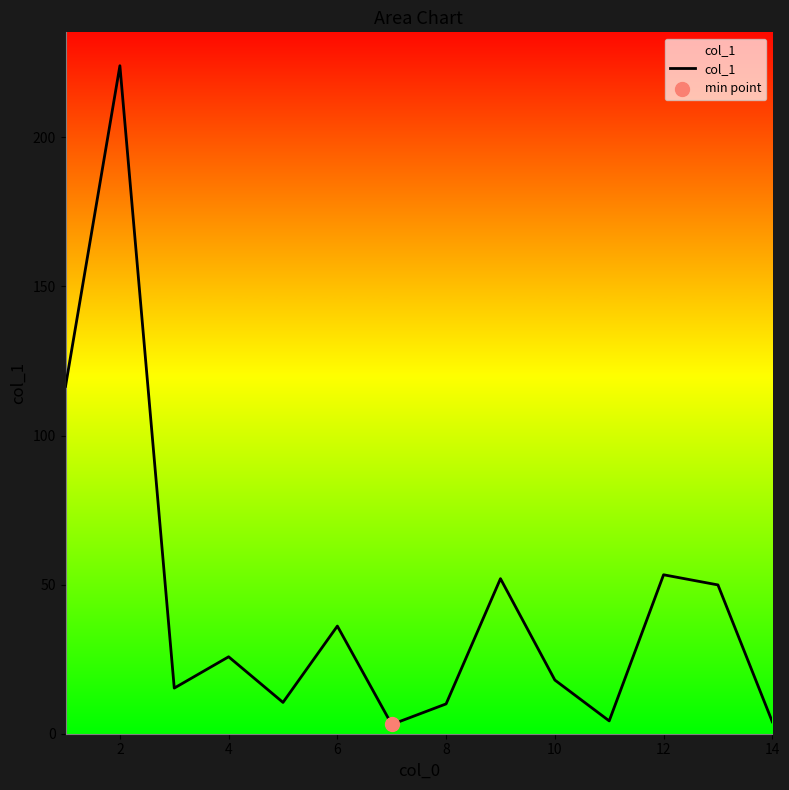

What is the greatest value displayed?

224.0